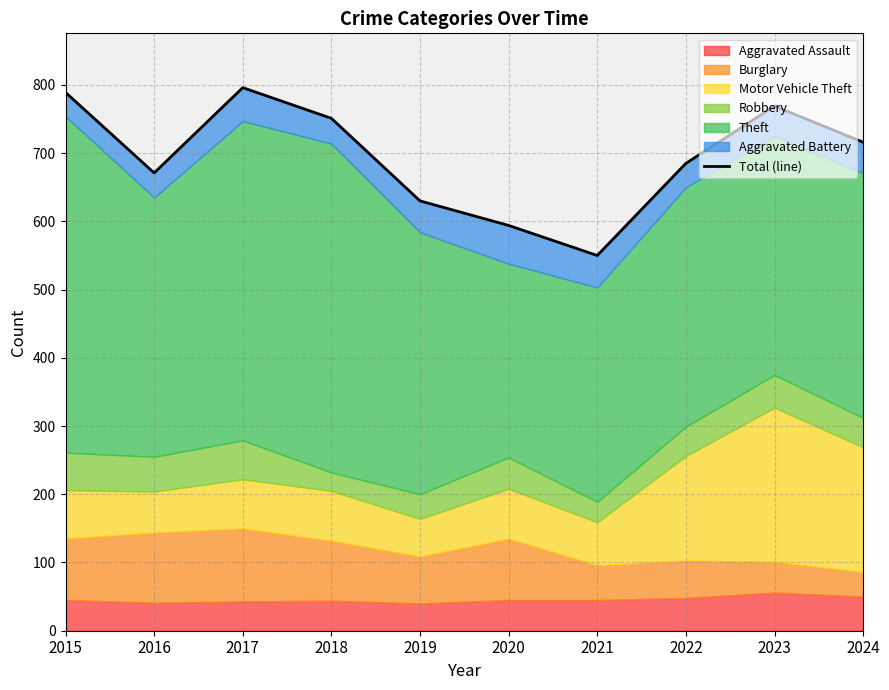

What is the change in value from 2015 to 2020?

-195